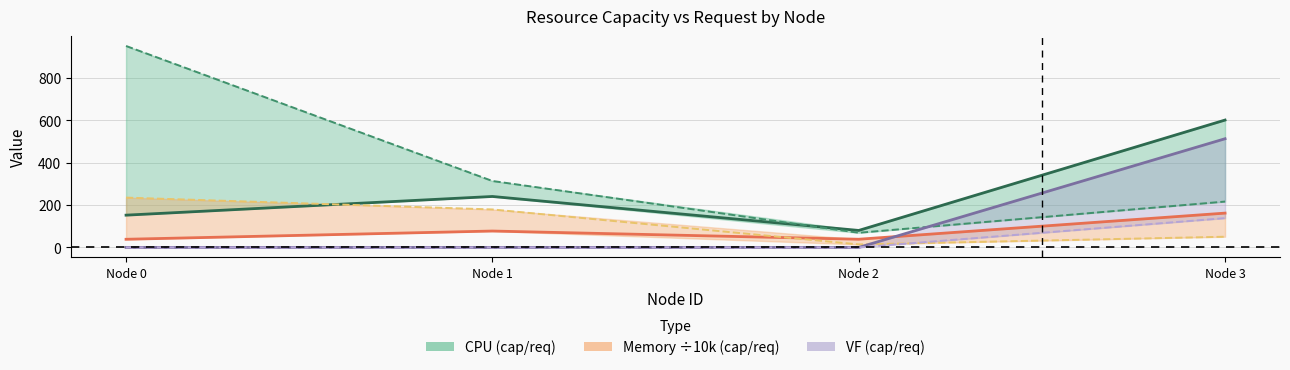

Which series changed the most between Node 0 and Node 2?

cpu_req